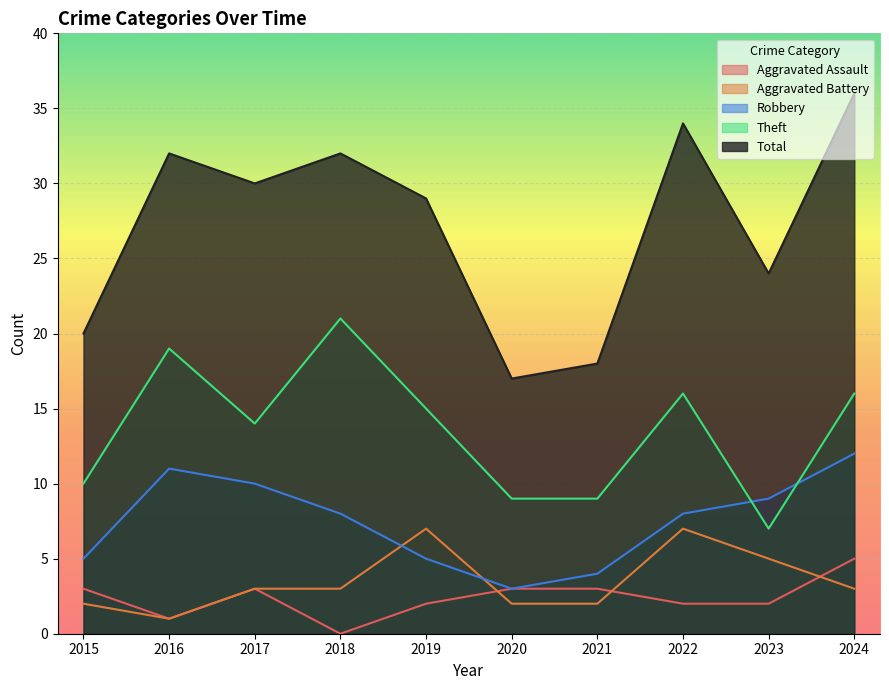

Which label corresponds to the smallest value in the chart?

2018